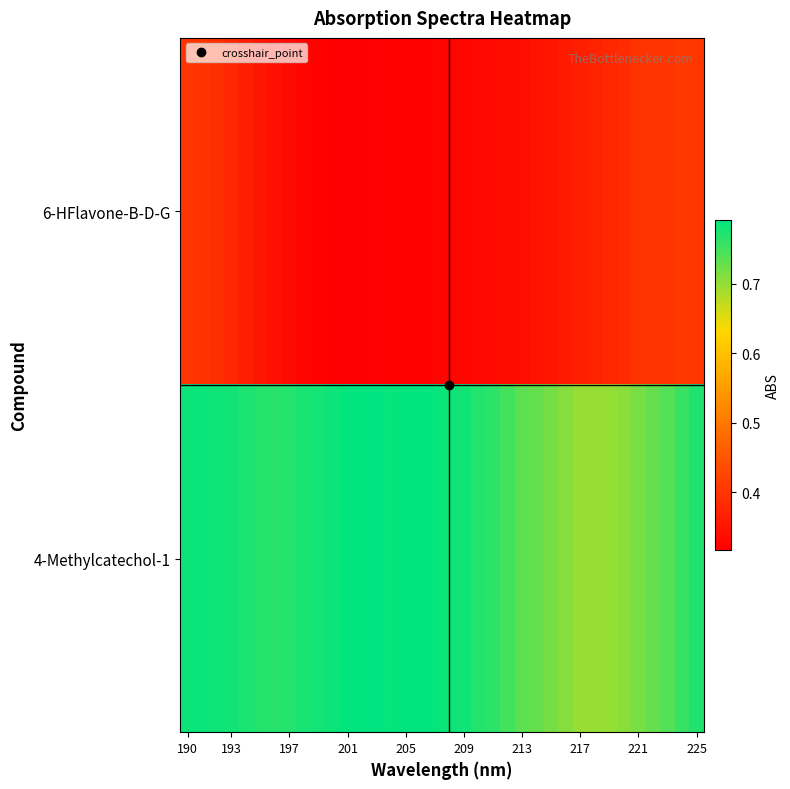

List the series in order of their peak value, lowest first.

6-HFlavone-B-D-G, 4-Methylcatechol-1